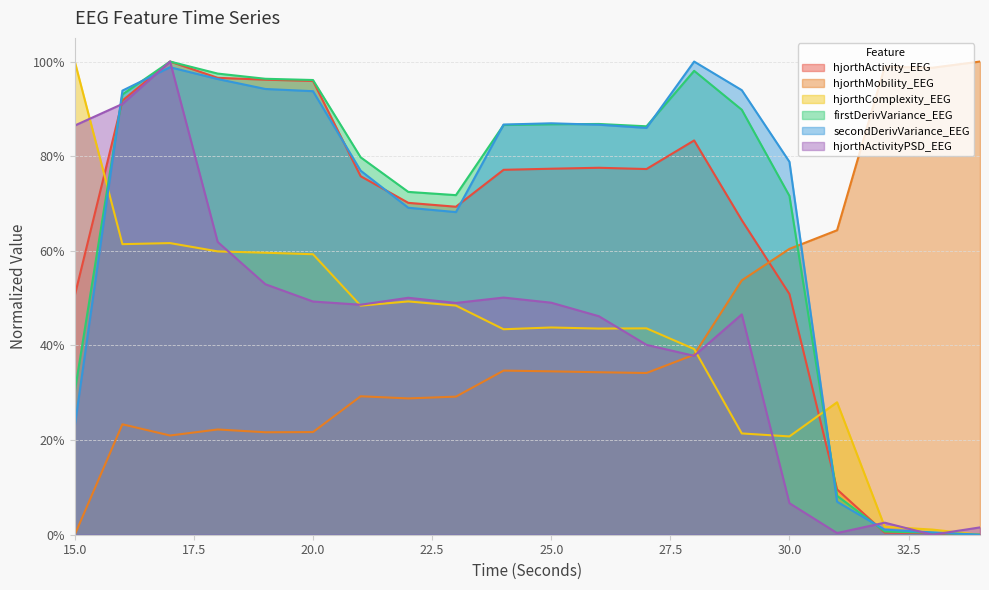

Does the chart display data point markers on the line(s)?

No